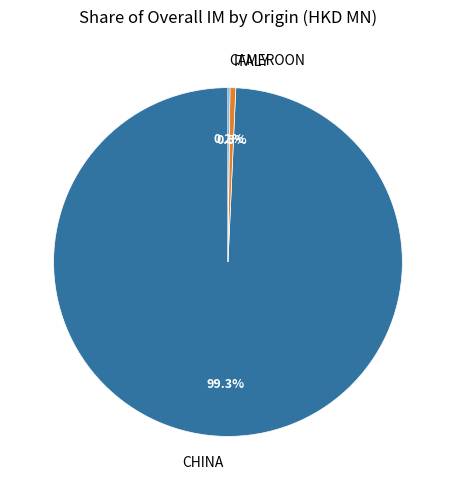

What is the largest slice in the pie chart?

CHINA